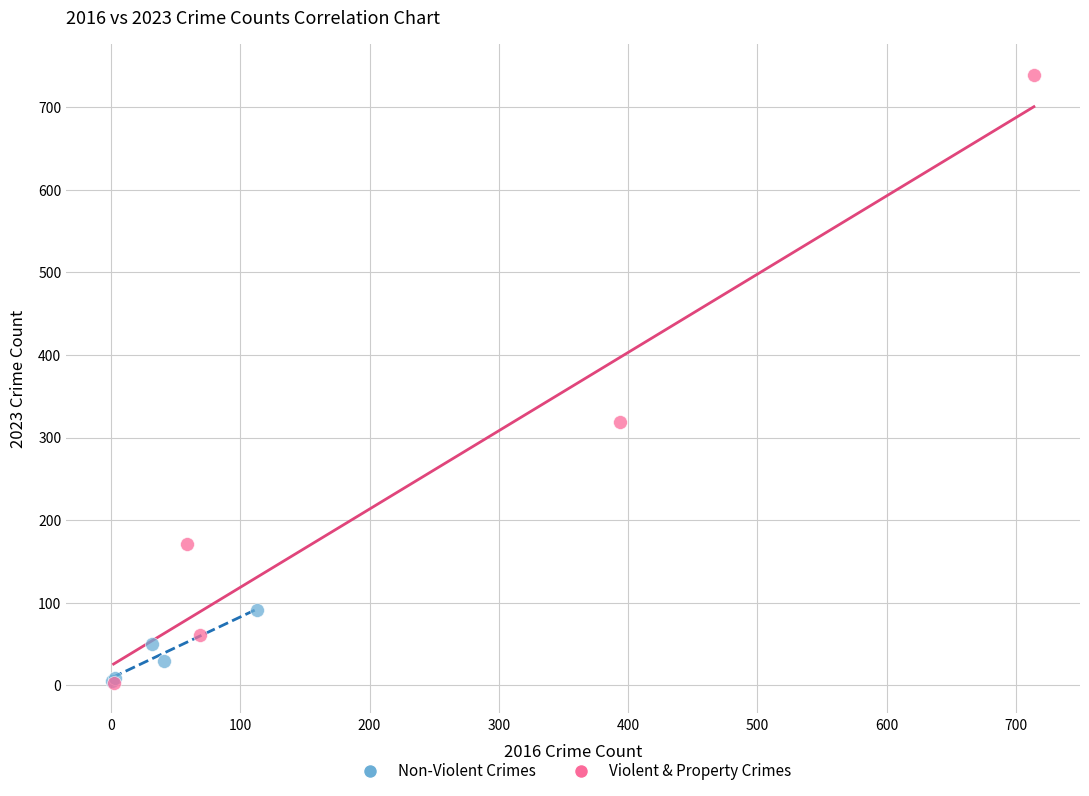

Which series reaches the maximum Y coordinate?

Violent & Property Crimes